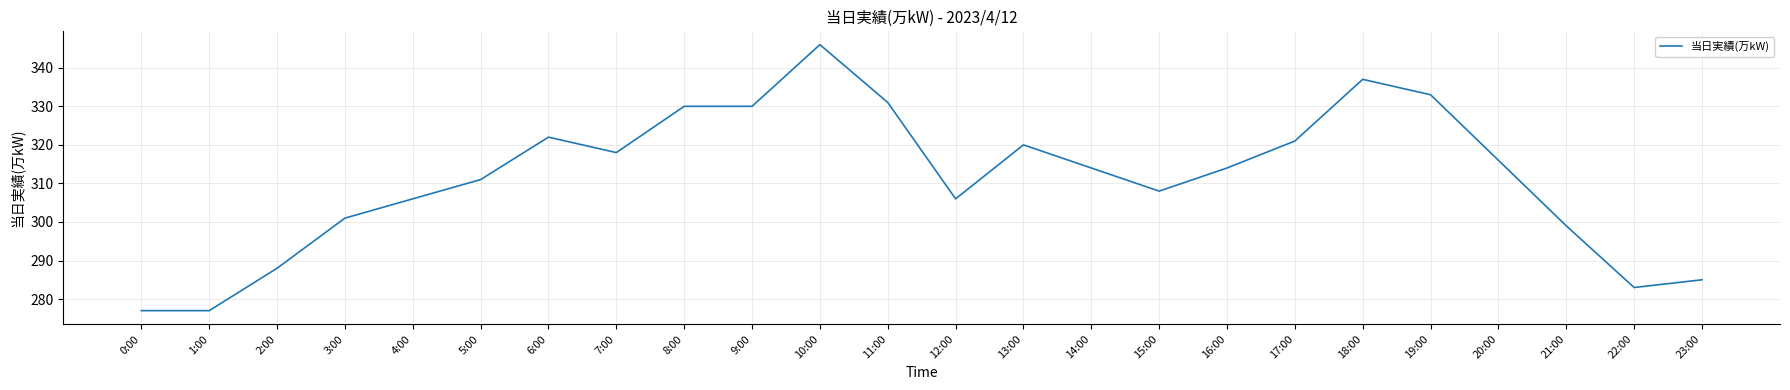

Reading left to right, list all the values displayed in this chart.

277	277	288	301	306	311	322	318	330	330	346	331	306	320	314	308	314	321	337	333	316	299	283	285